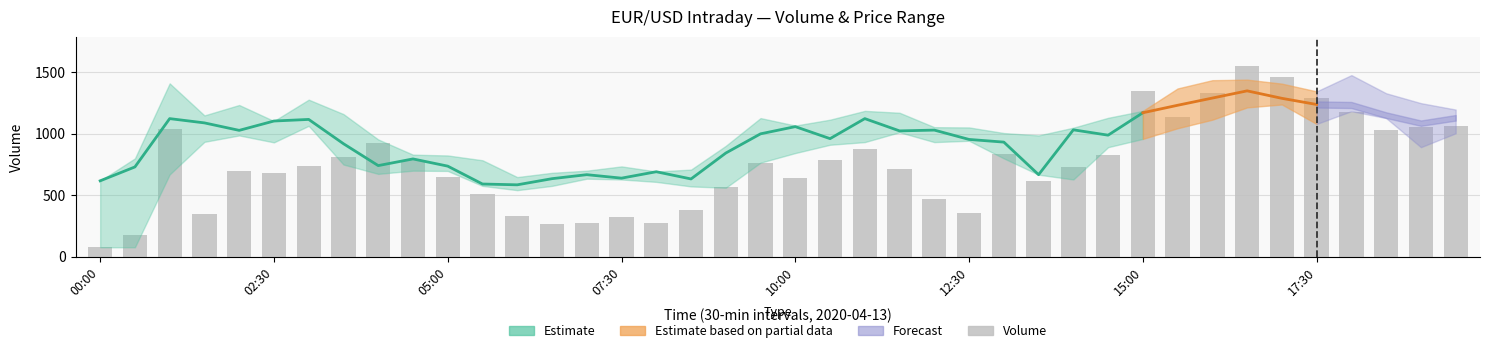

How many data points are less than 736?

20